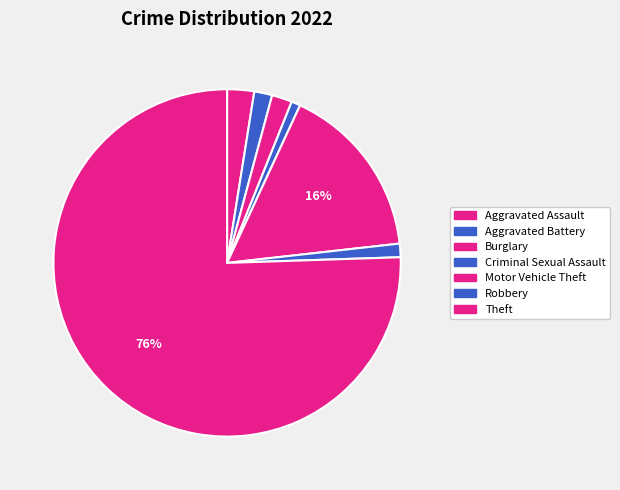

To the nearest percent, what is the average slice percentage?

14%